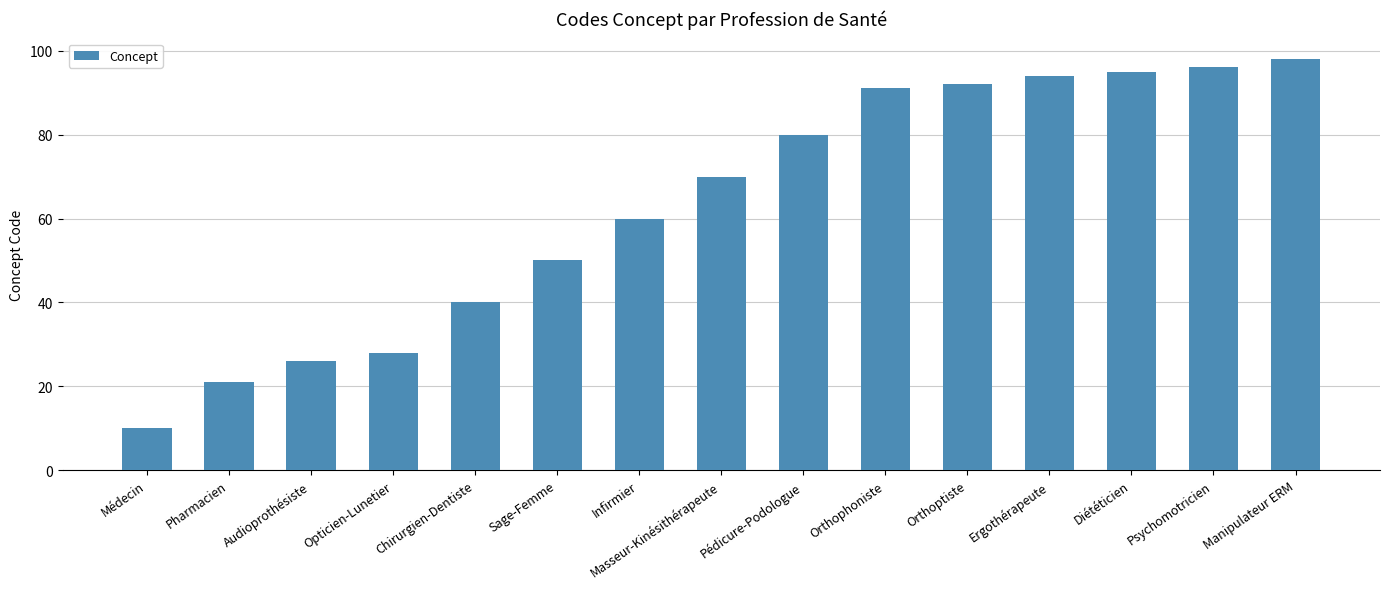

Rank the categories by value from highest to lowest.

Manipulateur ERM, Psychomotricien, Diététicien, Ergothérapeute, Orthoptiste, Orthophoniste, Pédicure-Podologue, Masseur-Kinésithérapeute, Infirmier, Sage-Femme, Chirurgien-Dentiste, Opticien-Lunetier, Audioprothésiste, Pharmacien, Médecin